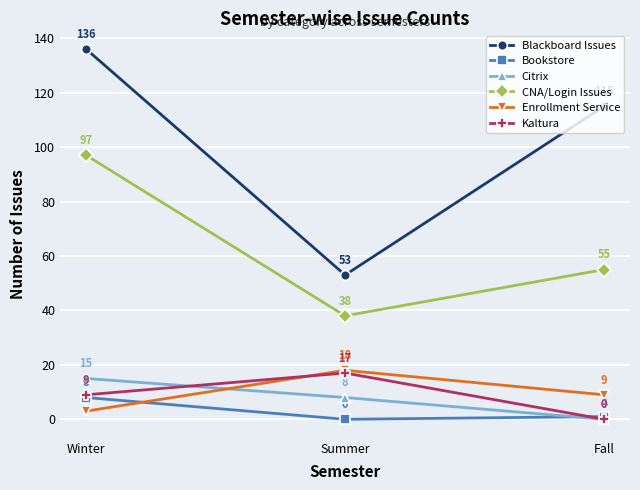

What is the approximate value of CNA/Login Issues at Fall?

55